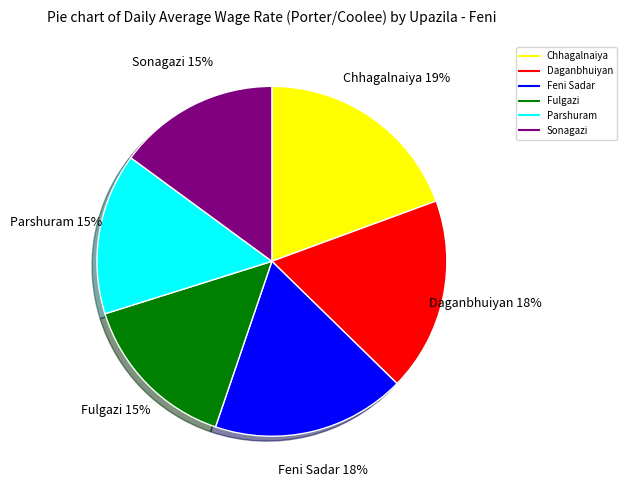

The Parshuram slice represents 15% of the pie. True or false?

True